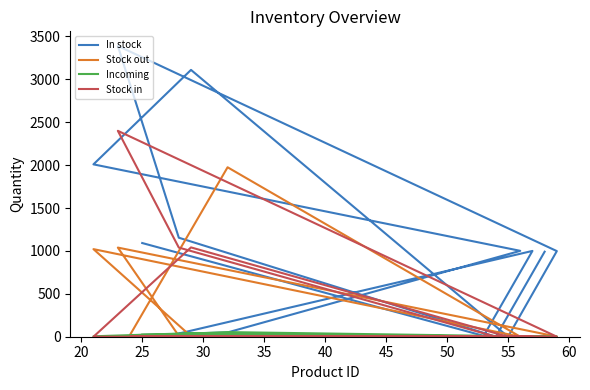

What is the label of the 7th point from the right?

55